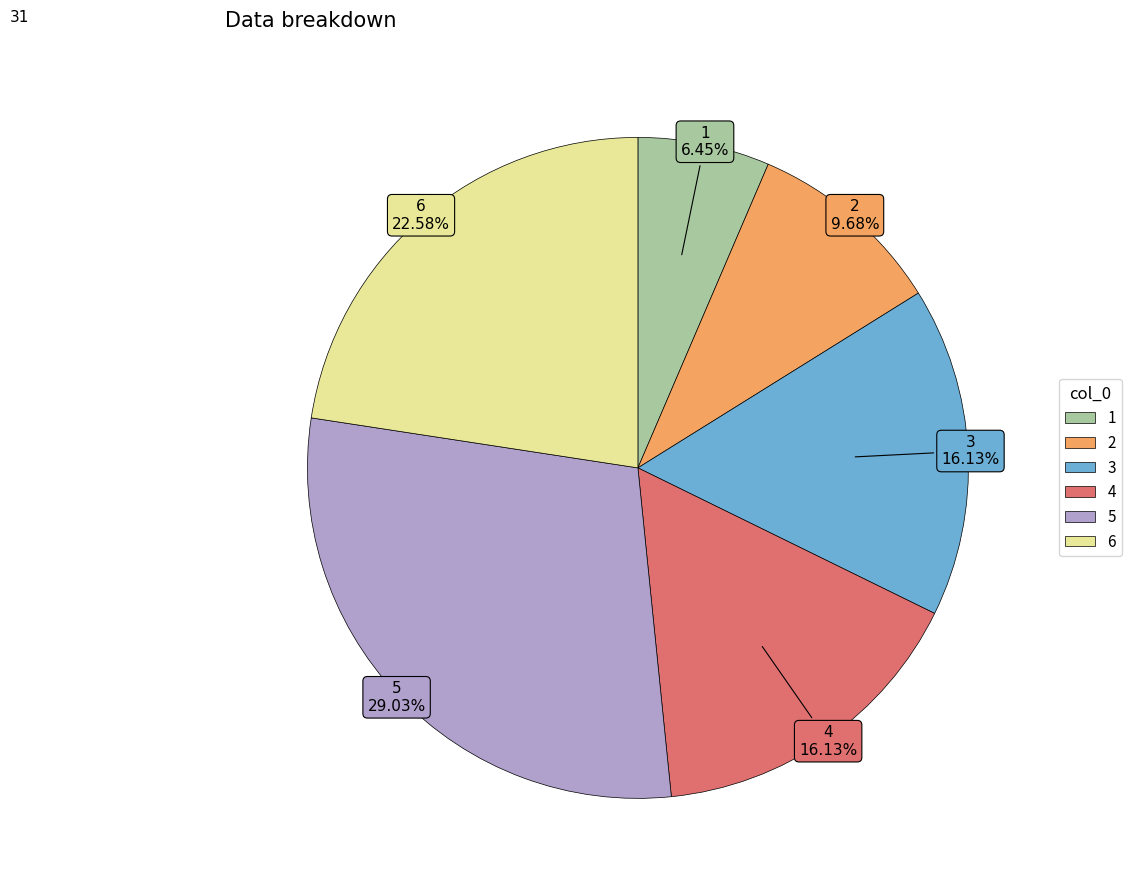

What portion of the pie excludes 6?

77.4%